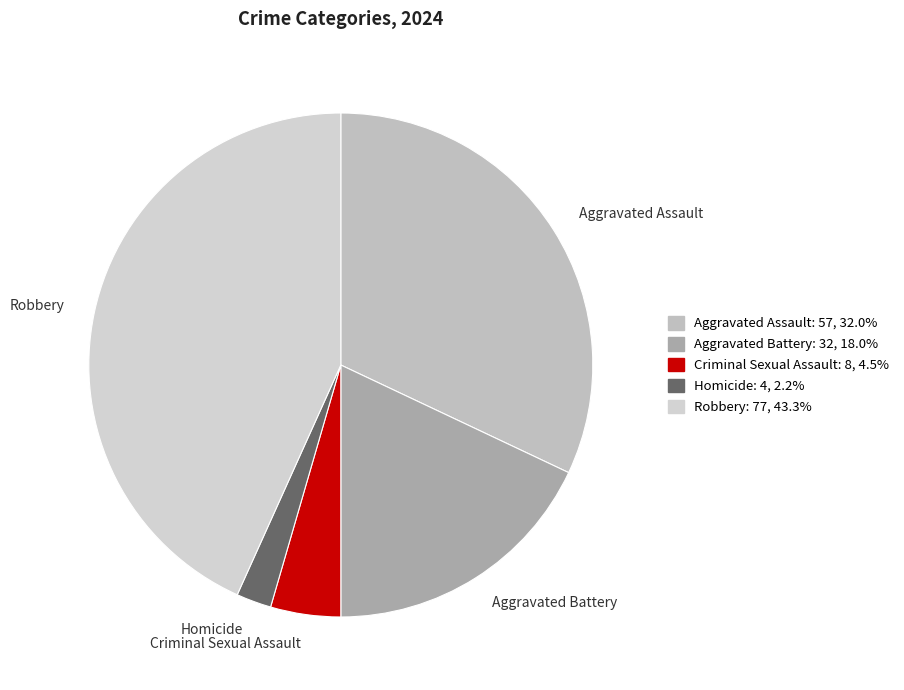

Is there a majority slice in this chart?

No